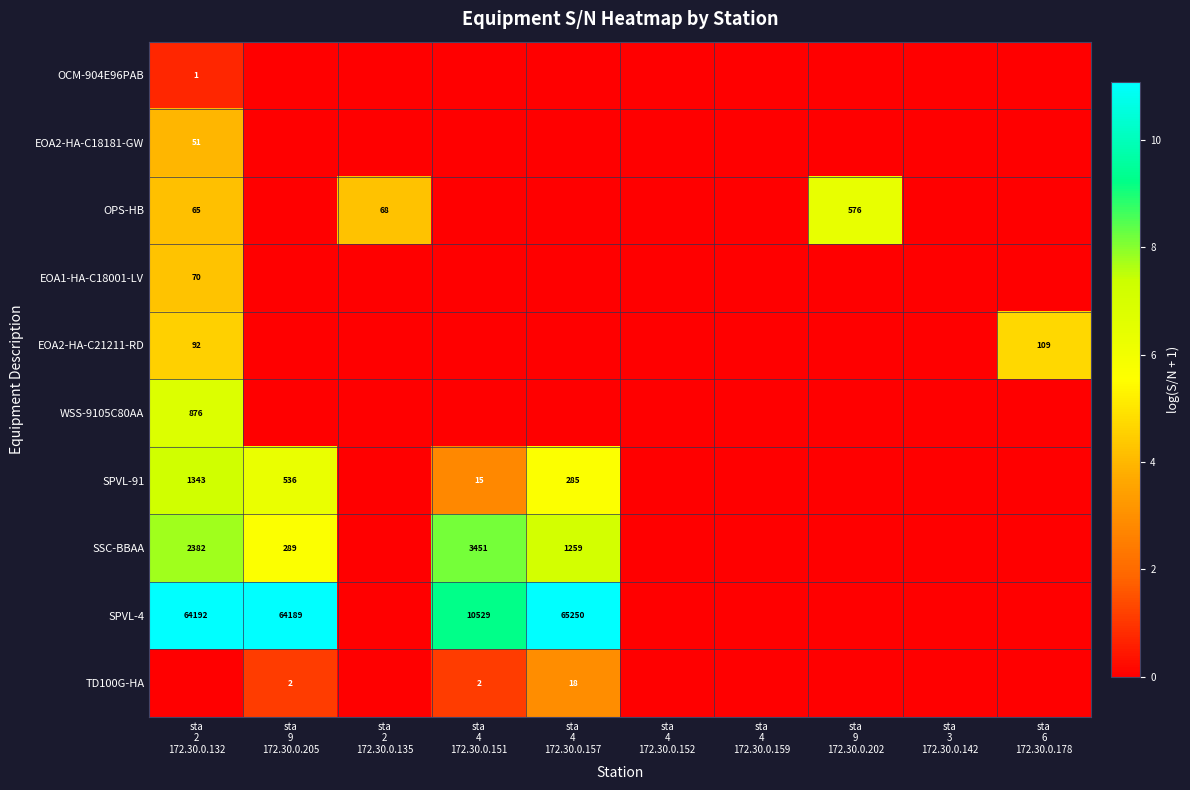

Count the OCM-904E96PAB values in the range 0 to 1.

10